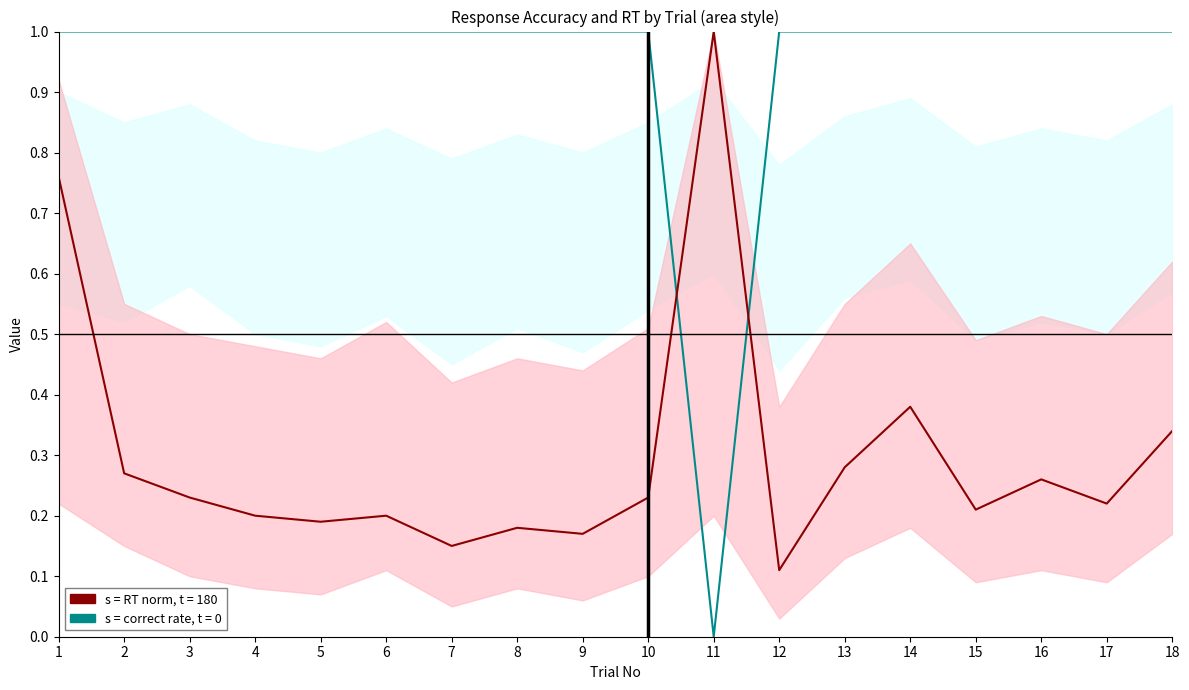

Is the value of RT_norm at 11 greater than the value of correct at 12?

No